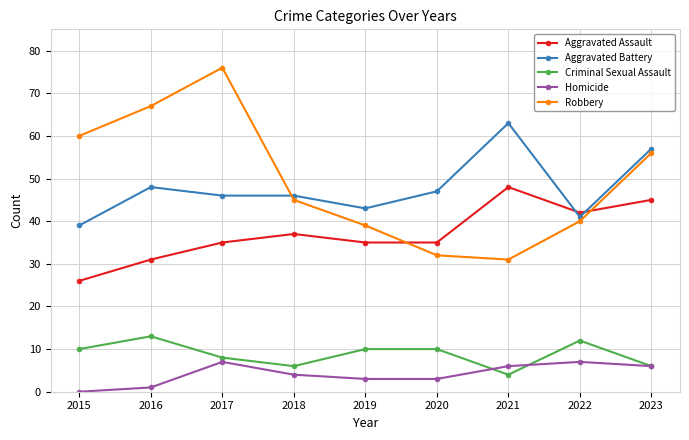

Which label corresponds to the smallest value in the chart?

2015